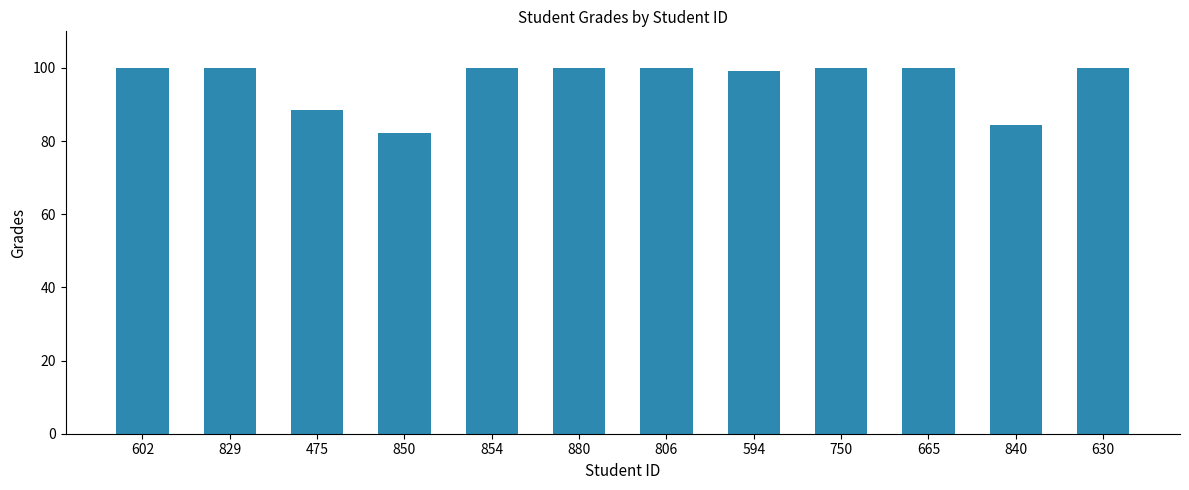

Reading right to left, extract all data points from this chart.

100.0	84.4	100.0	100.0	99.1	100.0	100.0	100.0	82.3	88.5	100.0	100.0